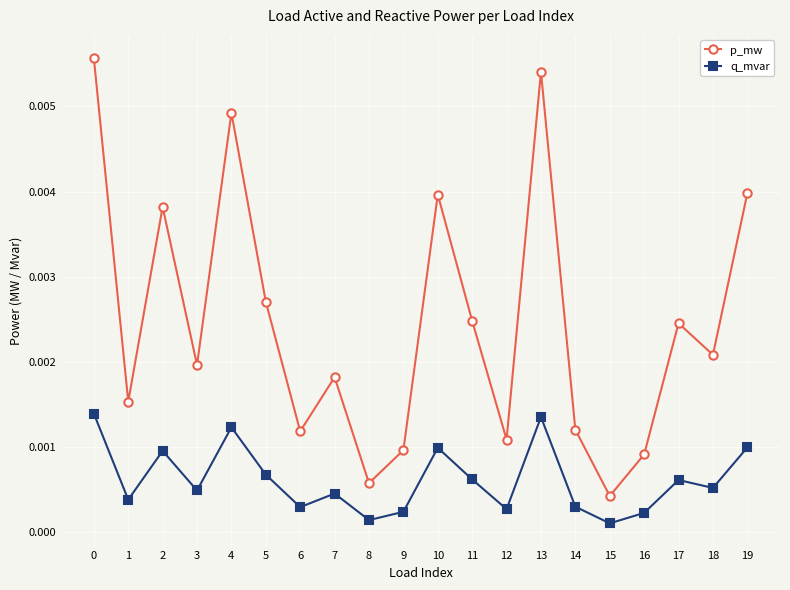

How many lines are shown in the chart?

2